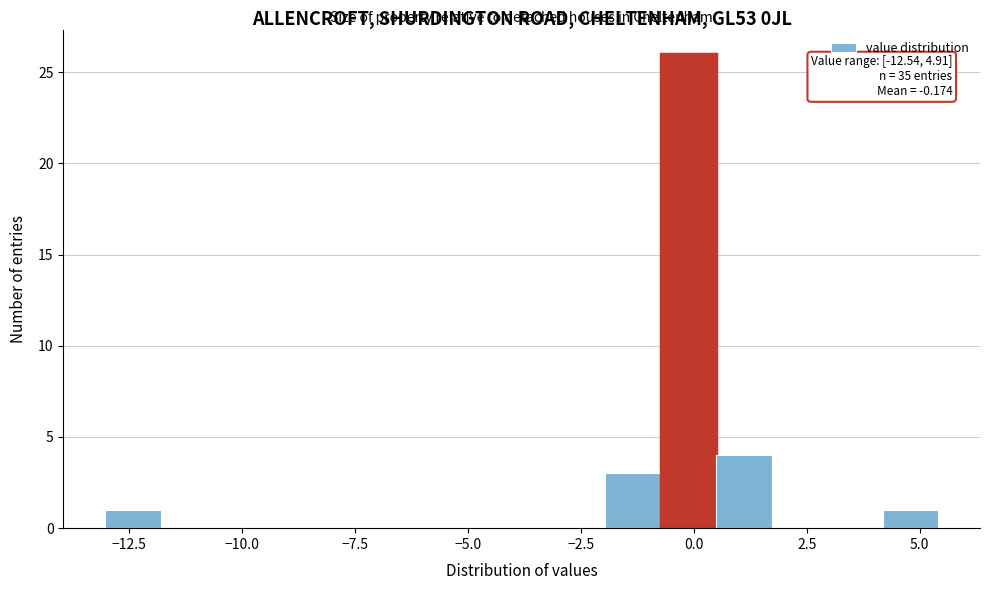

Around what value on the x-axis is the tallest bar? Give the approximate position of its centre, as read against the axis.

0.0